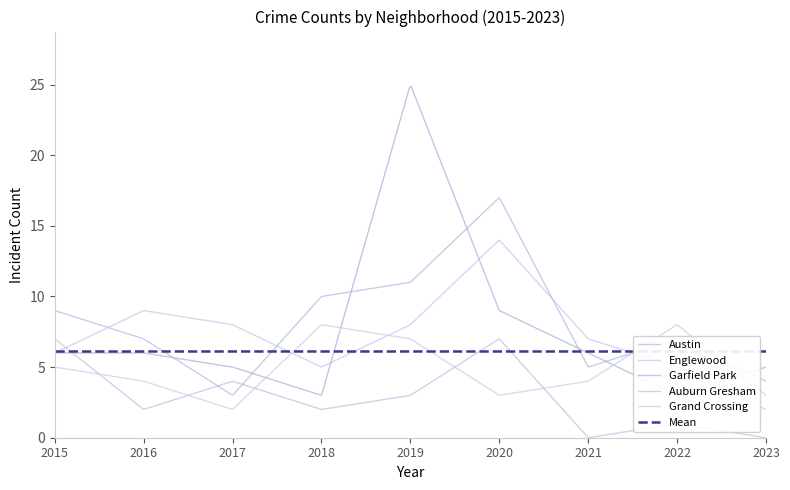

Which label corresponds to the largest value in the chart?

2019